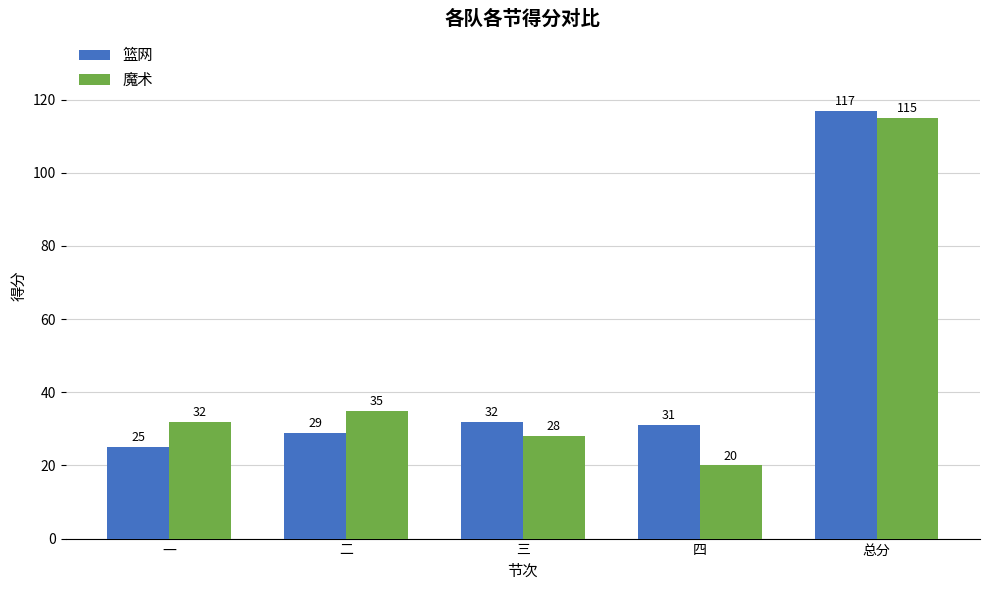

Is it true that 篮网 equals 31 at 四?

True